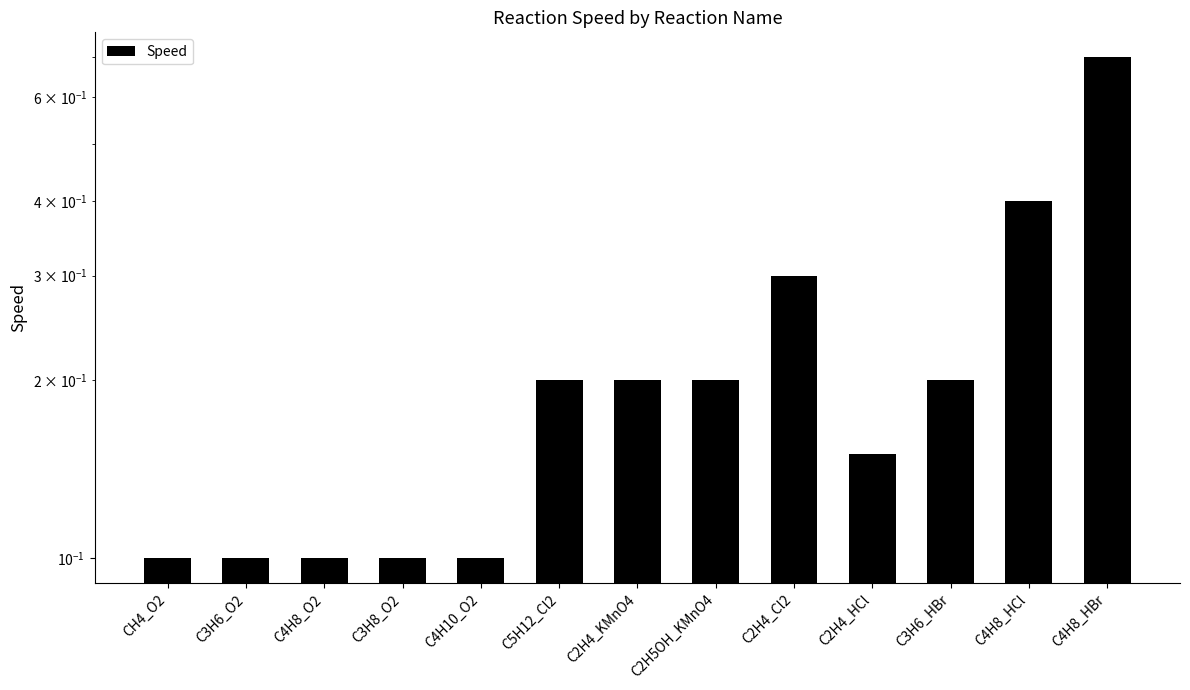

How many values are between 0 and 1?

13